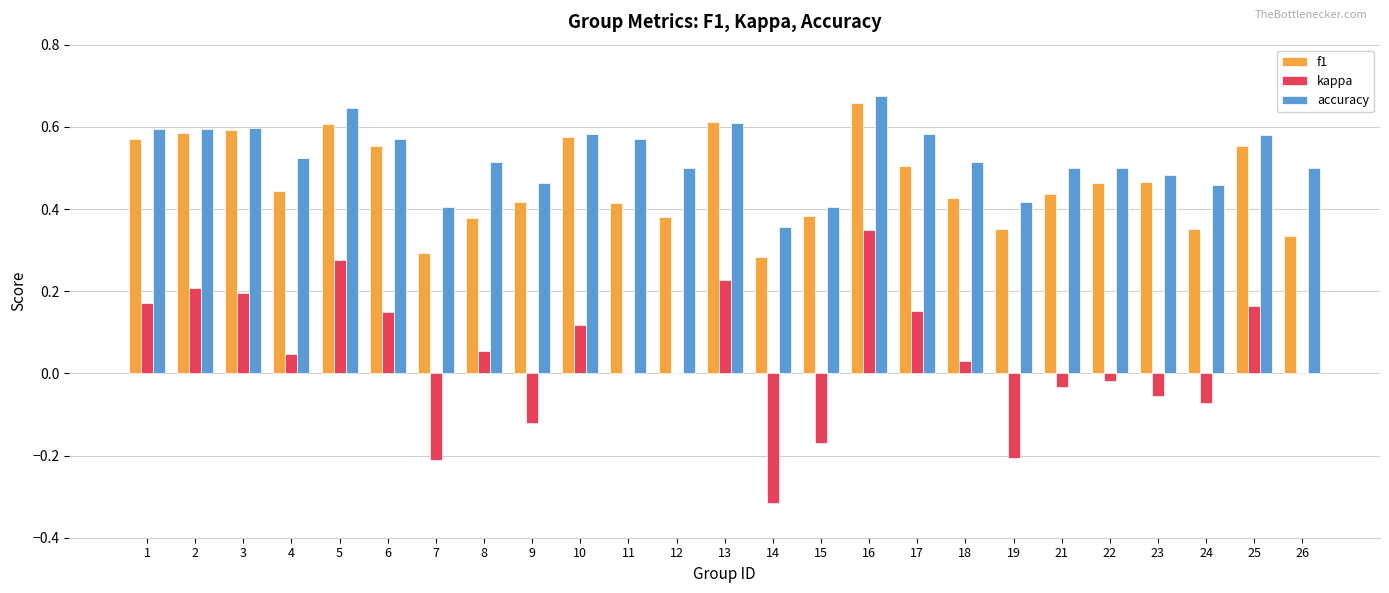

At which category is the sum across all series the highest?

16